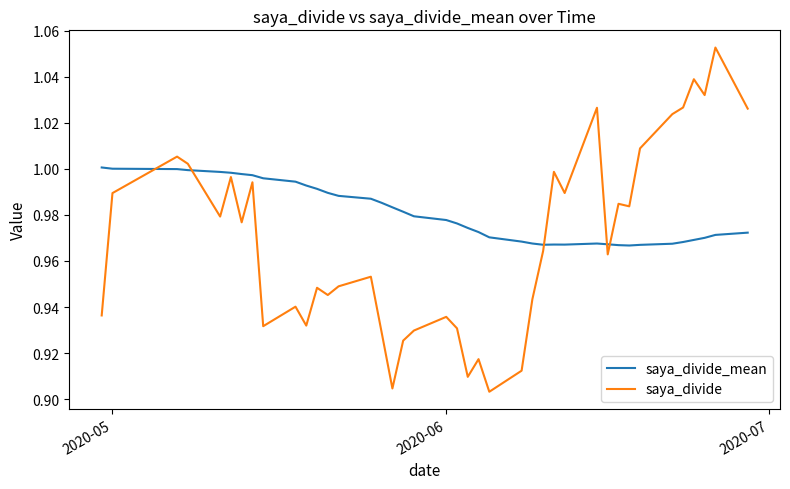

Rank the series by their average value, from lowest to highest.

saya_divide, saya_divide_mean